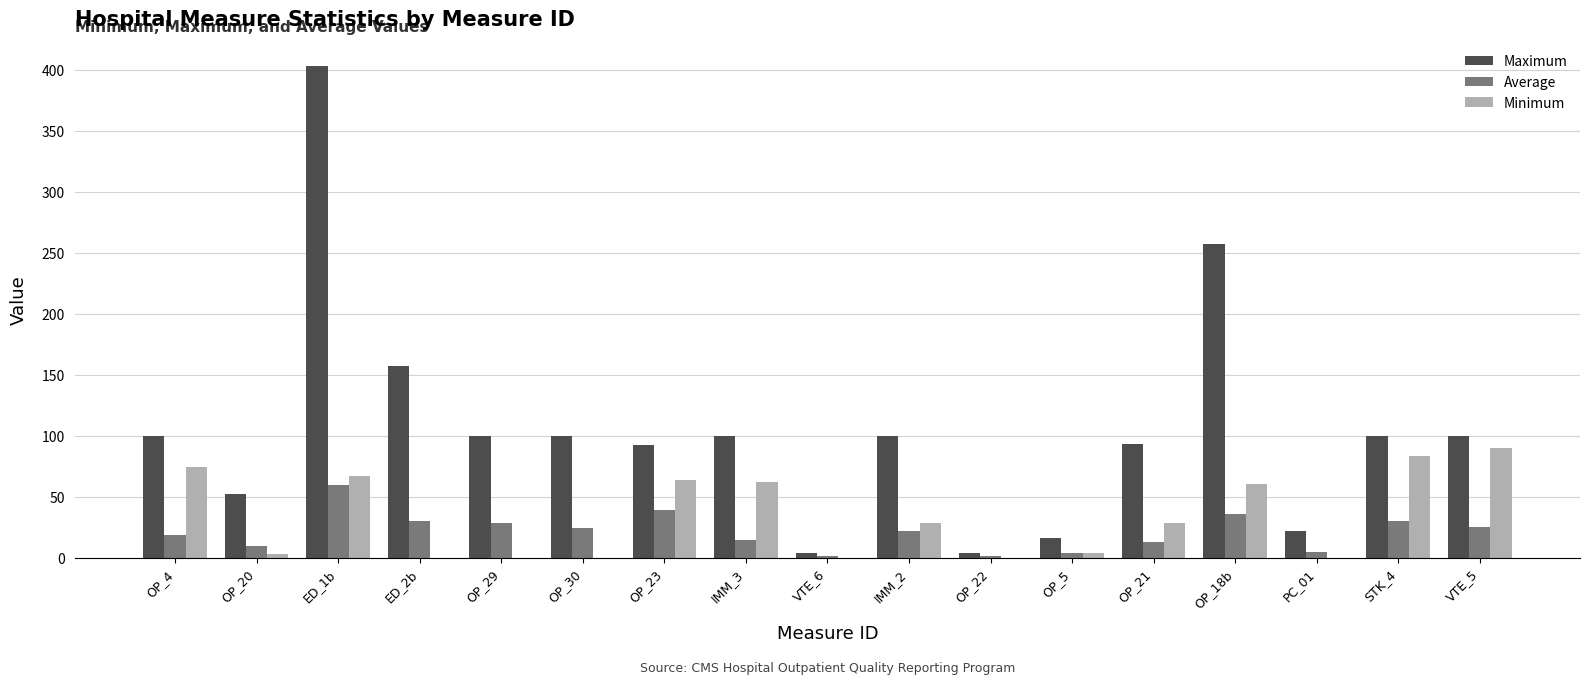

Are the bars grouped side by side (vs. stacked)?

Yes